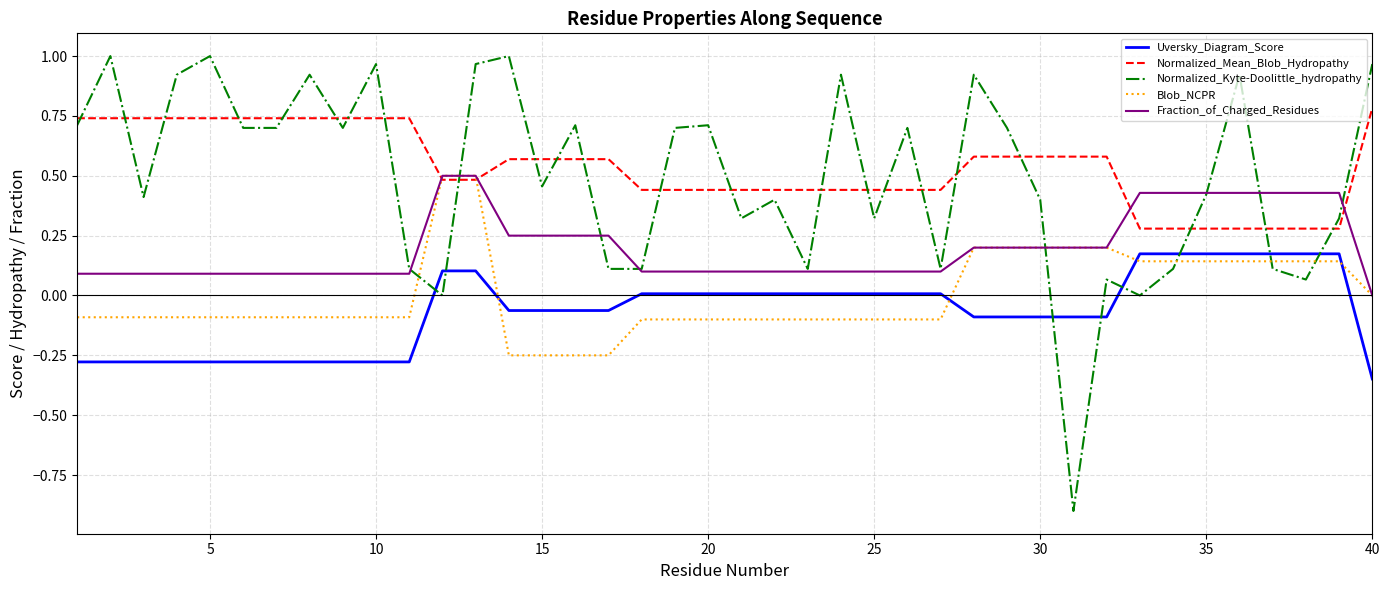

After their last crossing, which series has the higher values: Normalized_Mean_Blob_Hydropathy or Normalized_Kyte-Doolittle_hydropathy?

Normalized_Kyte-Doolittle_hydropathy